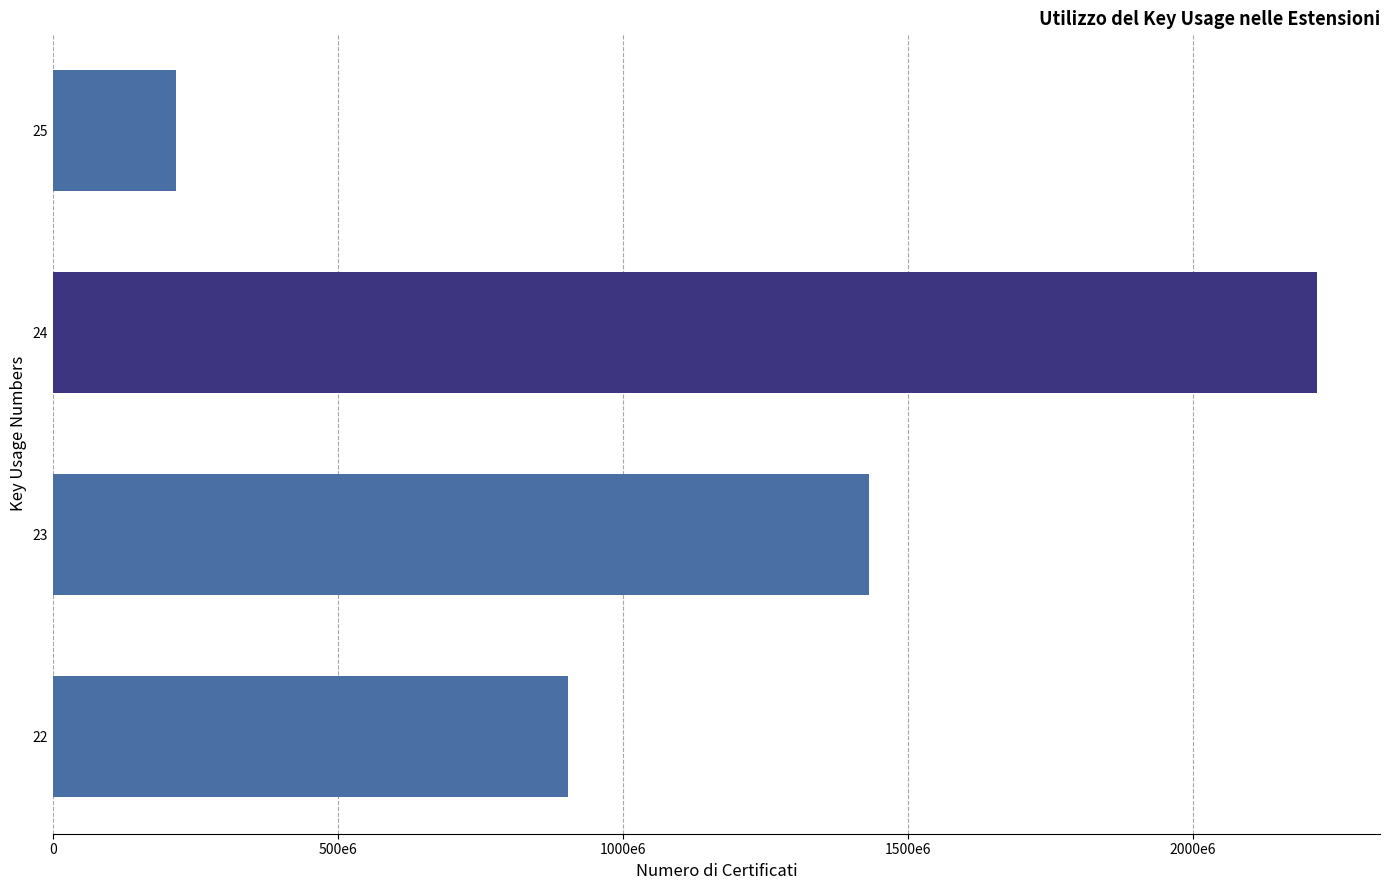

Does the chart contain any negative values?

No